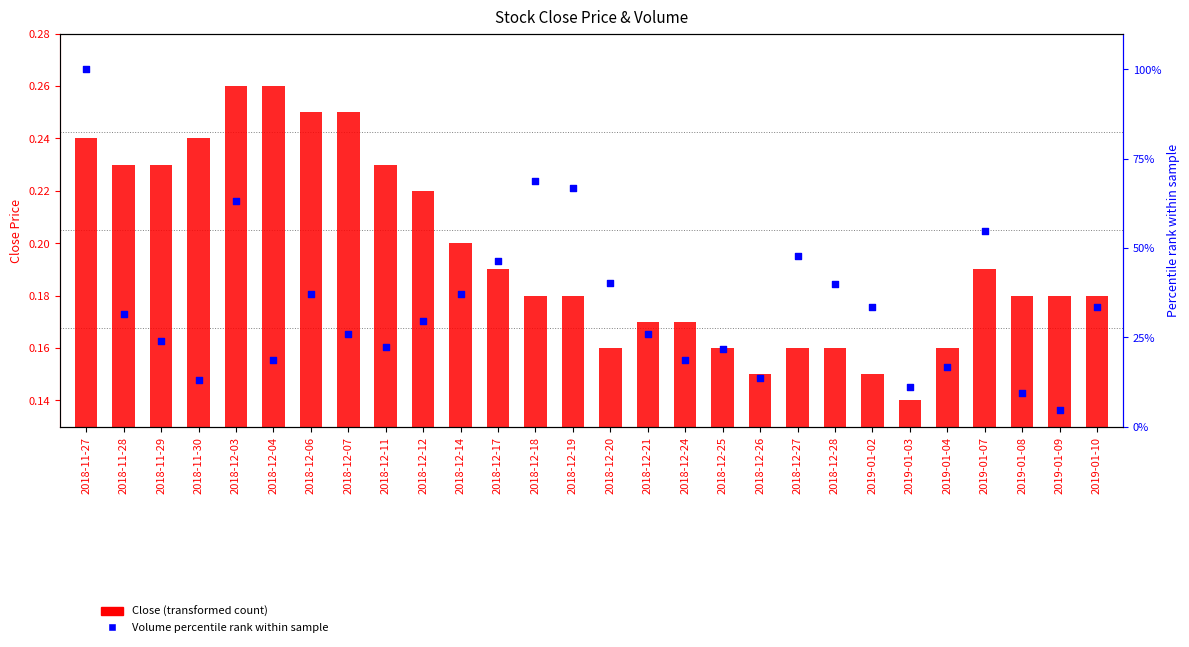

At which category is the sum across all series the highest?

2018-11-27